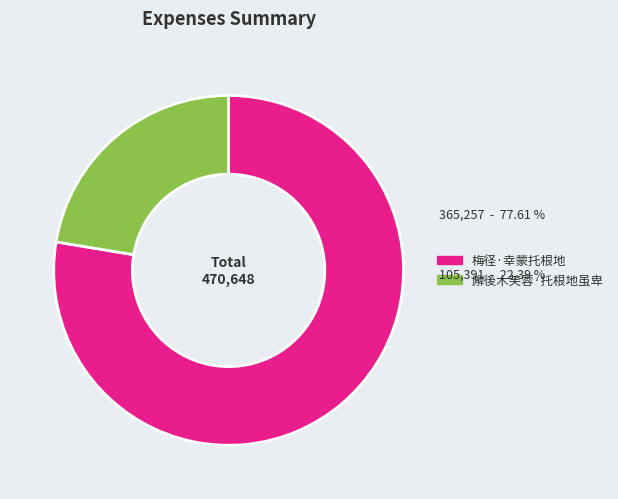

Do 梅径·幸蒙托根地 and 廨後木芙蓉·托根地虽卑 together represent more than half of the pie?

Yes